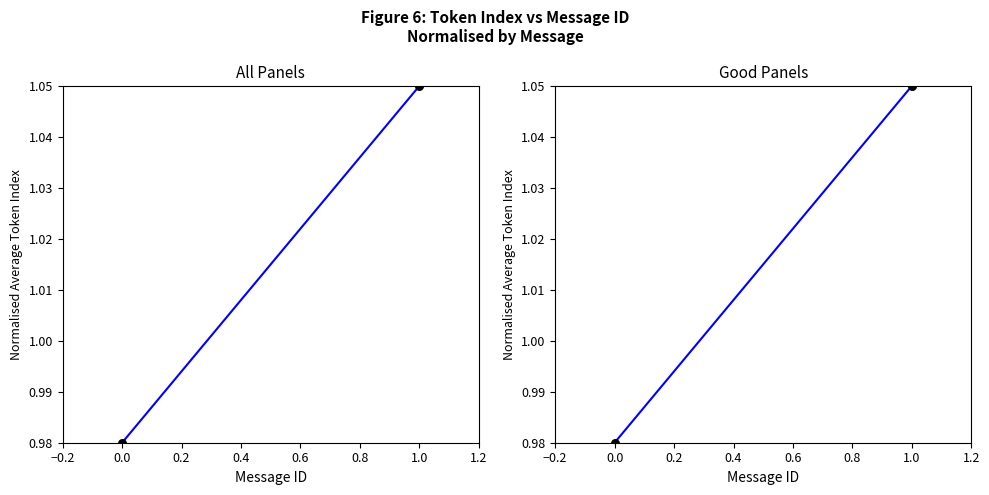

What are all the series names shown in the legend?

All Panels, Good Panels